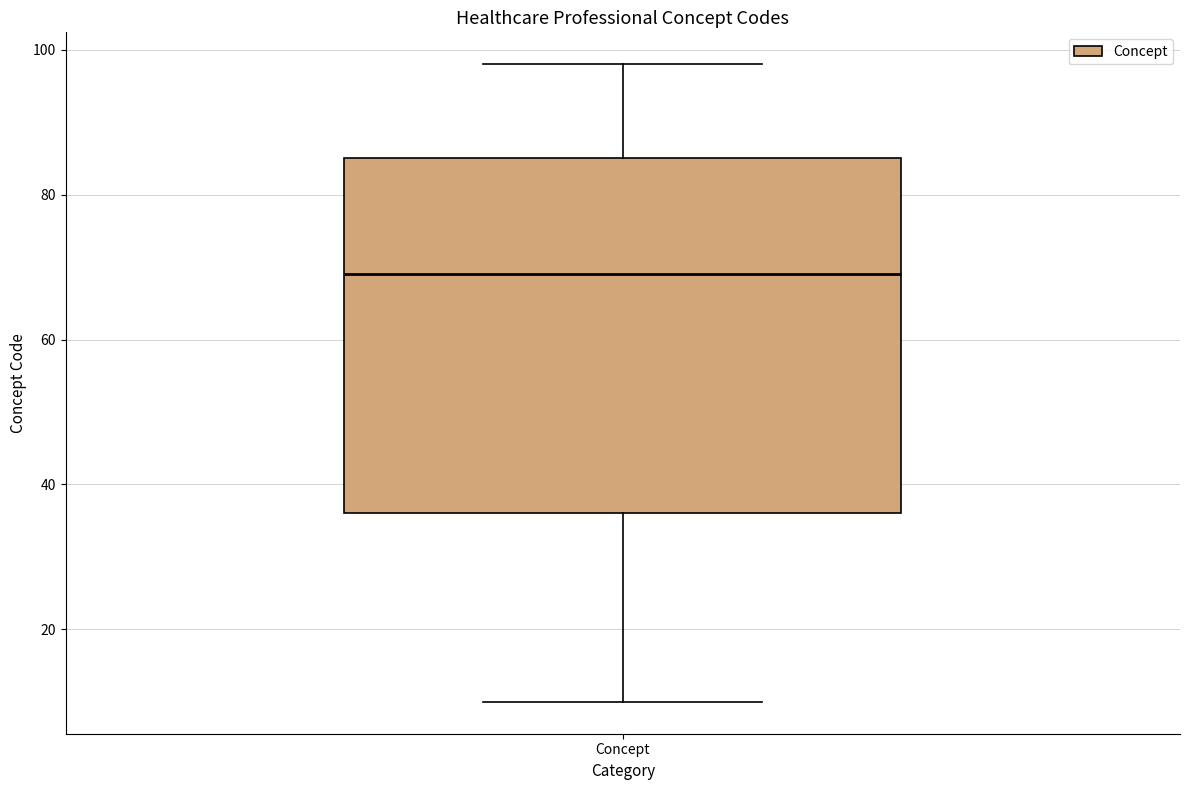

Read this box plot against the y-axis: the position of the median line, the range covered by the box, and the ends of both whiskers. The values are not printed on the chart, so give them approximately, as read against the axis.

median 70, box 36 to 86, whiskers 10 to 98